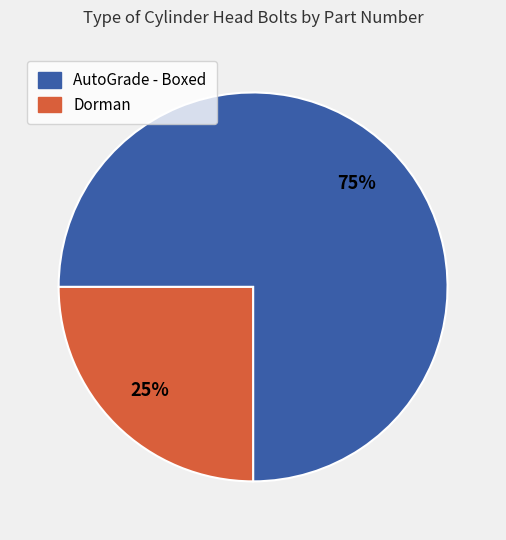

To the nearest percent, what is the difference between the largest and smallest slice percentages?

50%